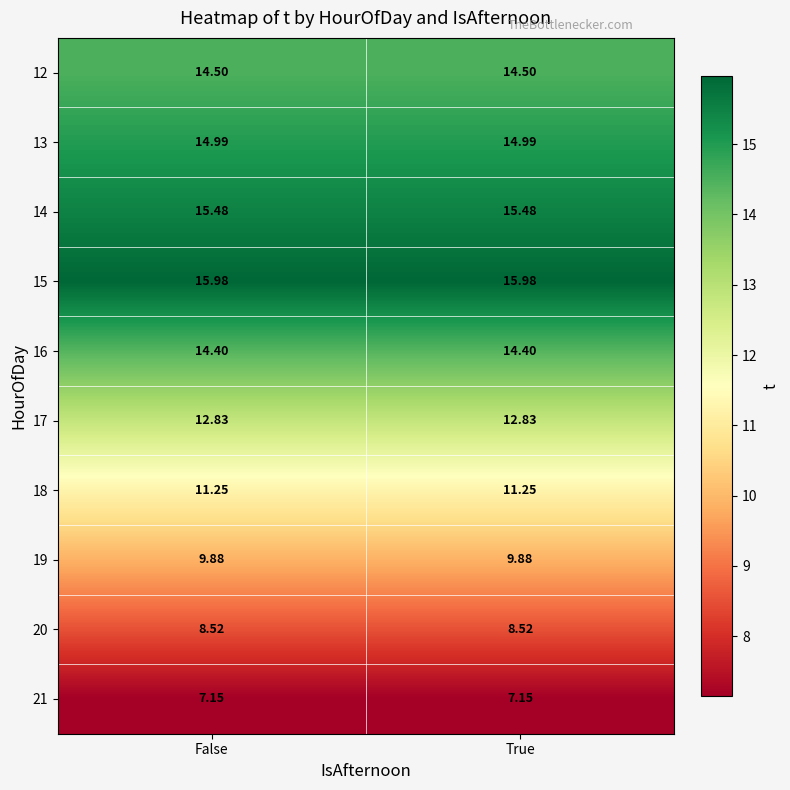

Is the value of 20 at True greater than the value of 15 at True?

No